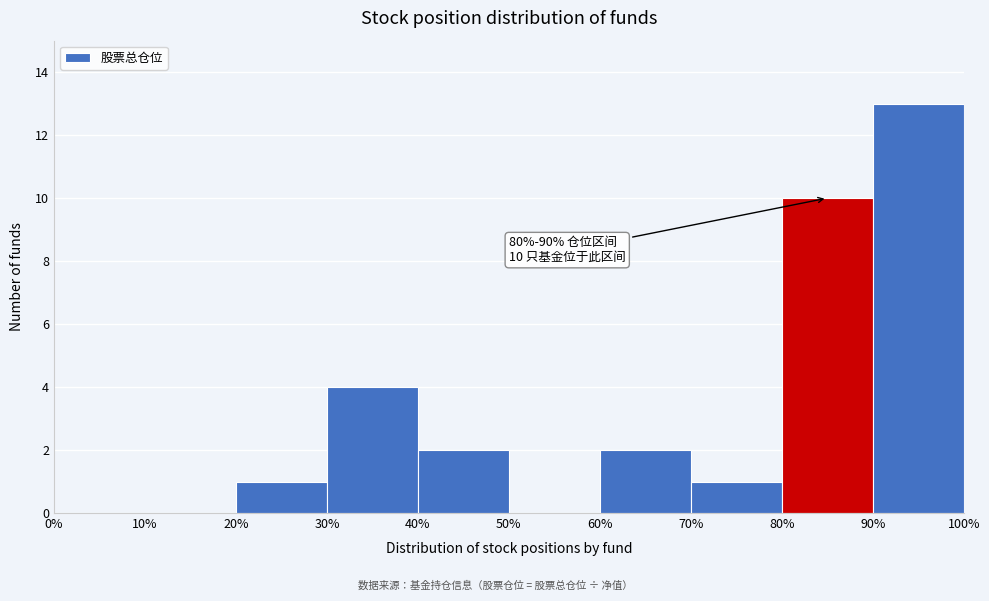

Over which range of the x-axis is the bar tallest?

90% to 100%